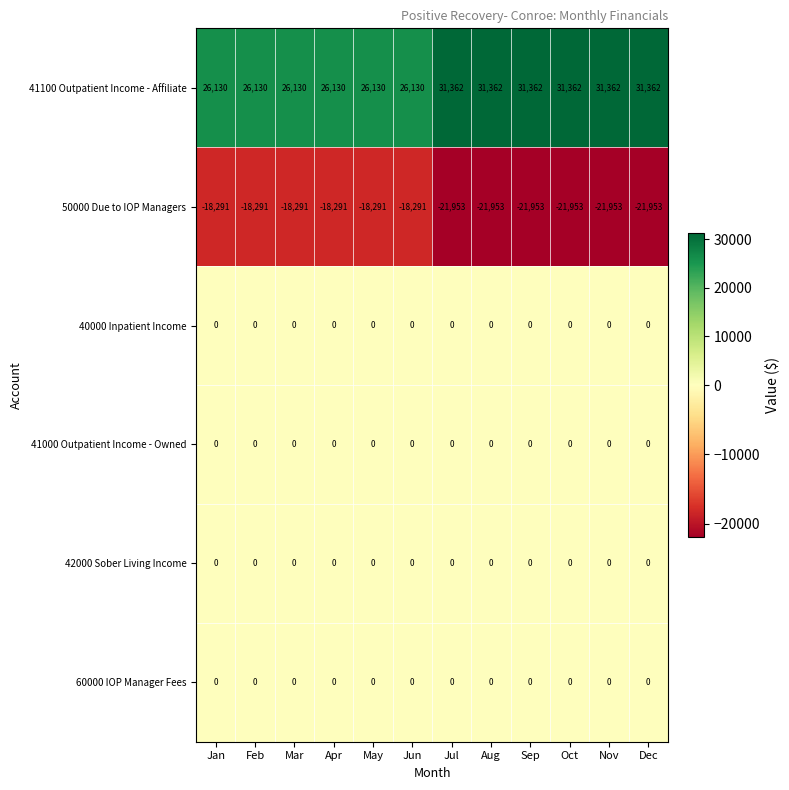

What is the difference between the highest and lowest values at Mar?

44421